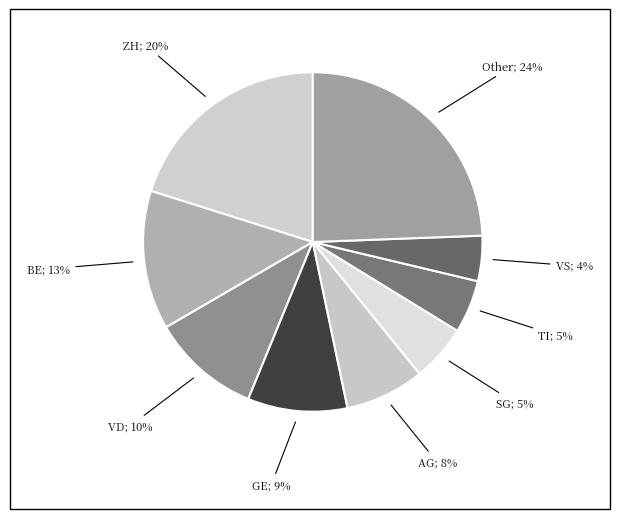

How many segments does this pie chart have?

9